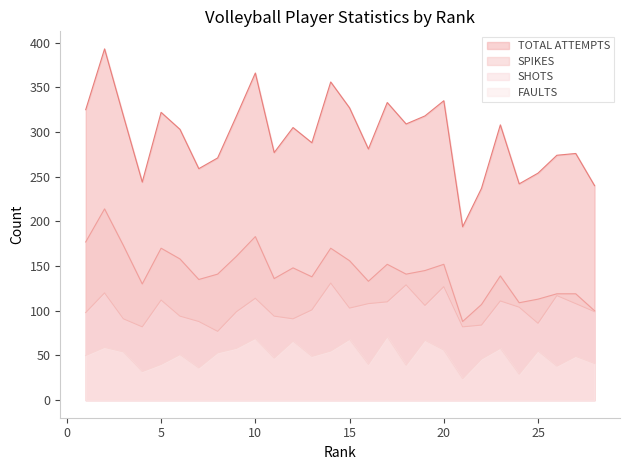

True or false: SHOTS and SPIKES intersect in this chart.

False